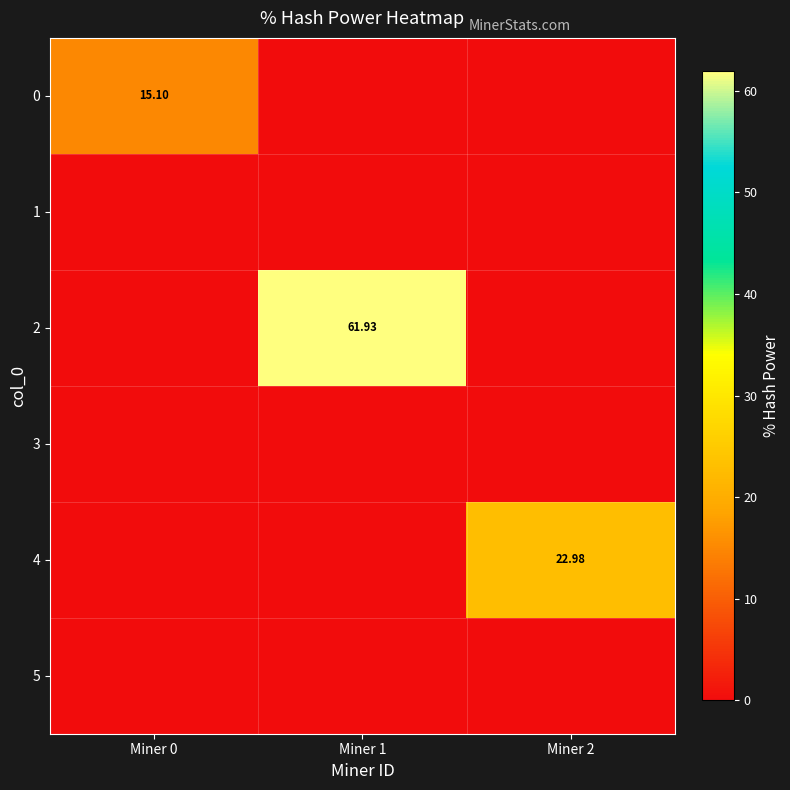

What is the difference between the highest and lowest values at Miner 2?

23.0